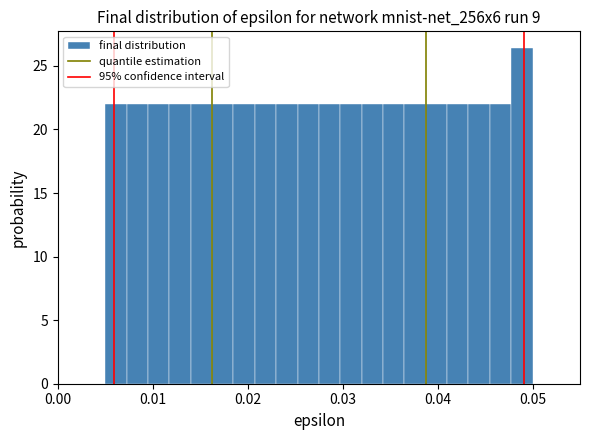

Around what value on the x-axis is the tallest bar? Give the approximate position of its centre, as read against the axis.

0.049